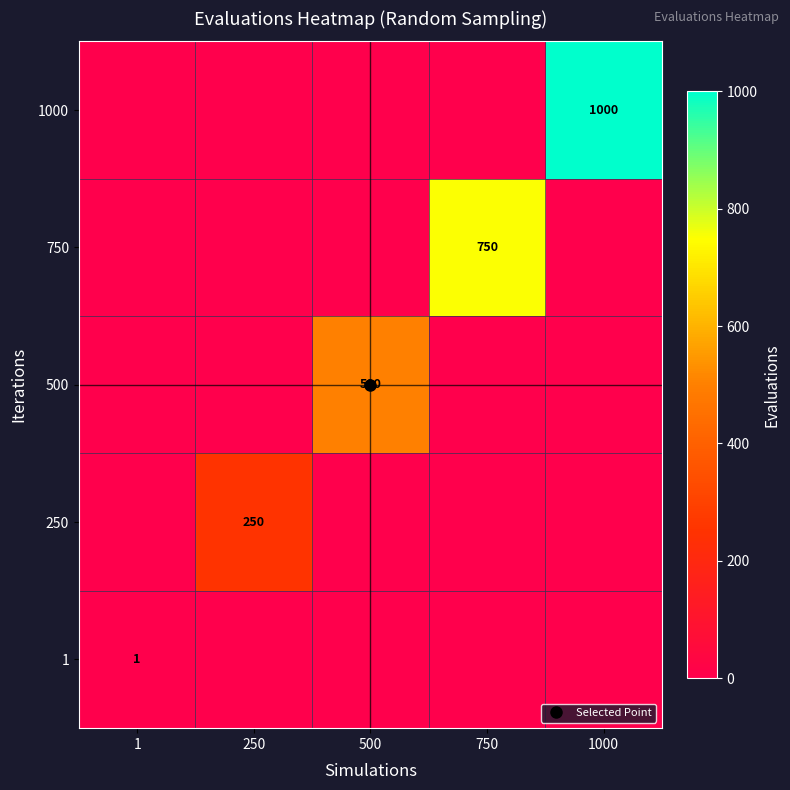

At how many categories does at least one series exceed 413?

3